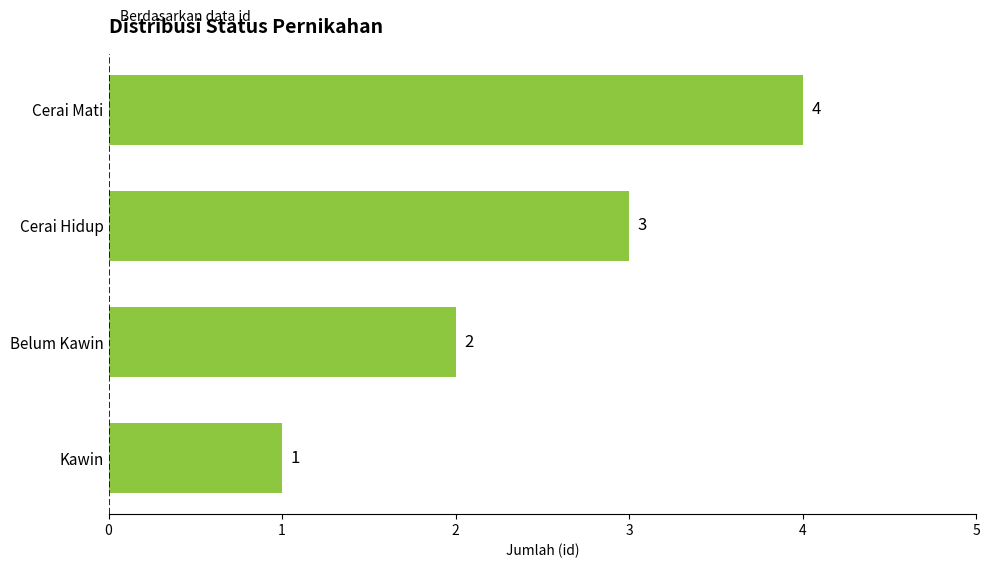

At which label is the value closest to 2?

Belum Kawin